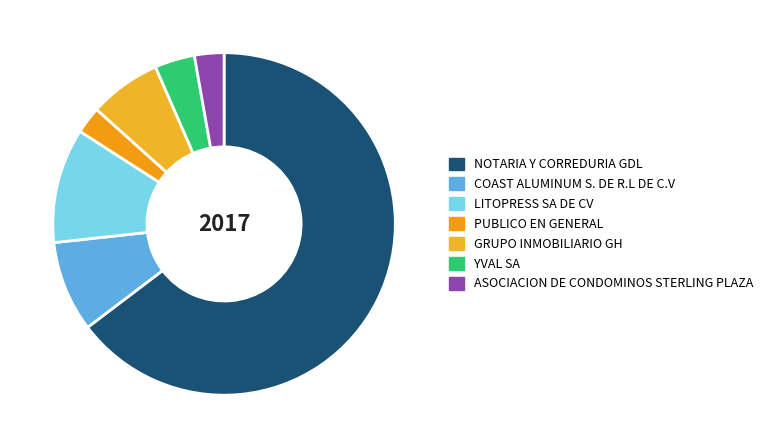

How much of the chart is everything except PUBLICO EN GENERAL?

97.4%